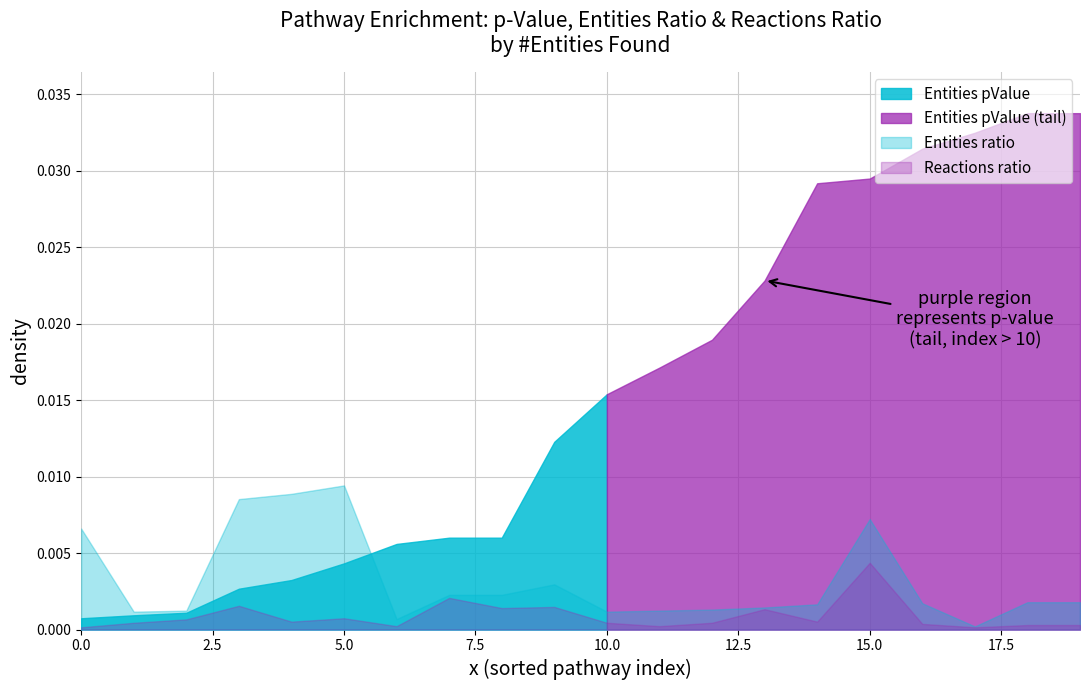

True or false: Reactions ratio and Entities pValue intersect in this chart.

False